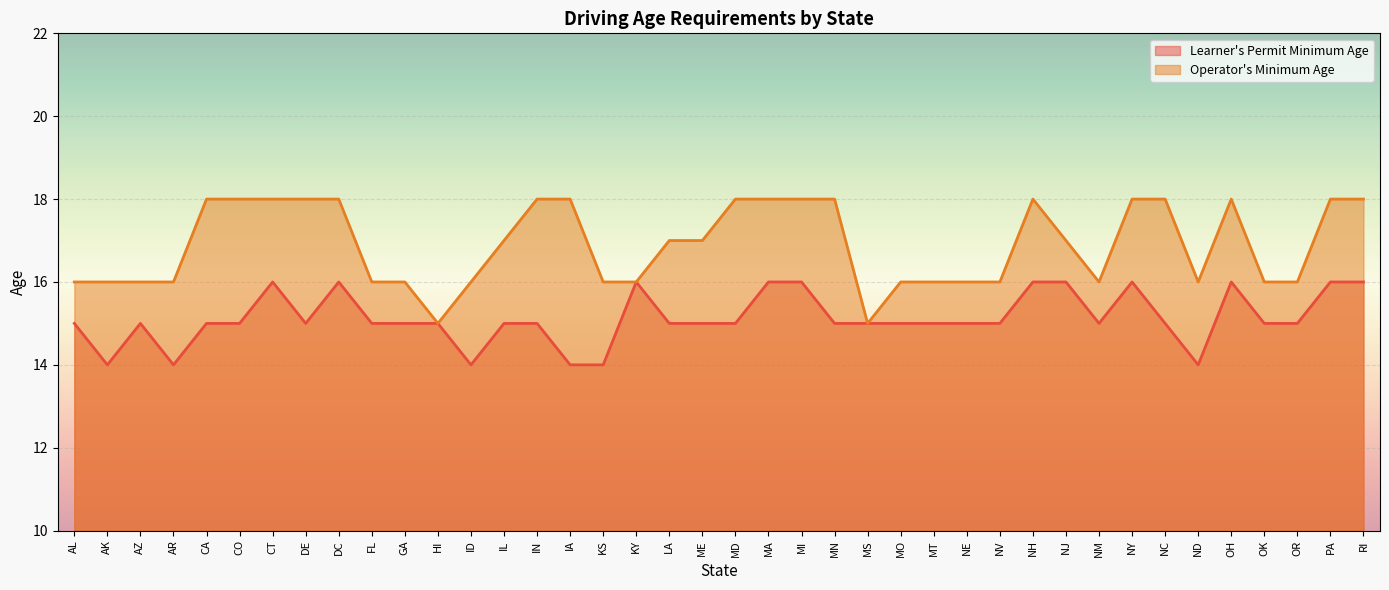

At which label does Operator's Minimum Age first exceed 17?

CA